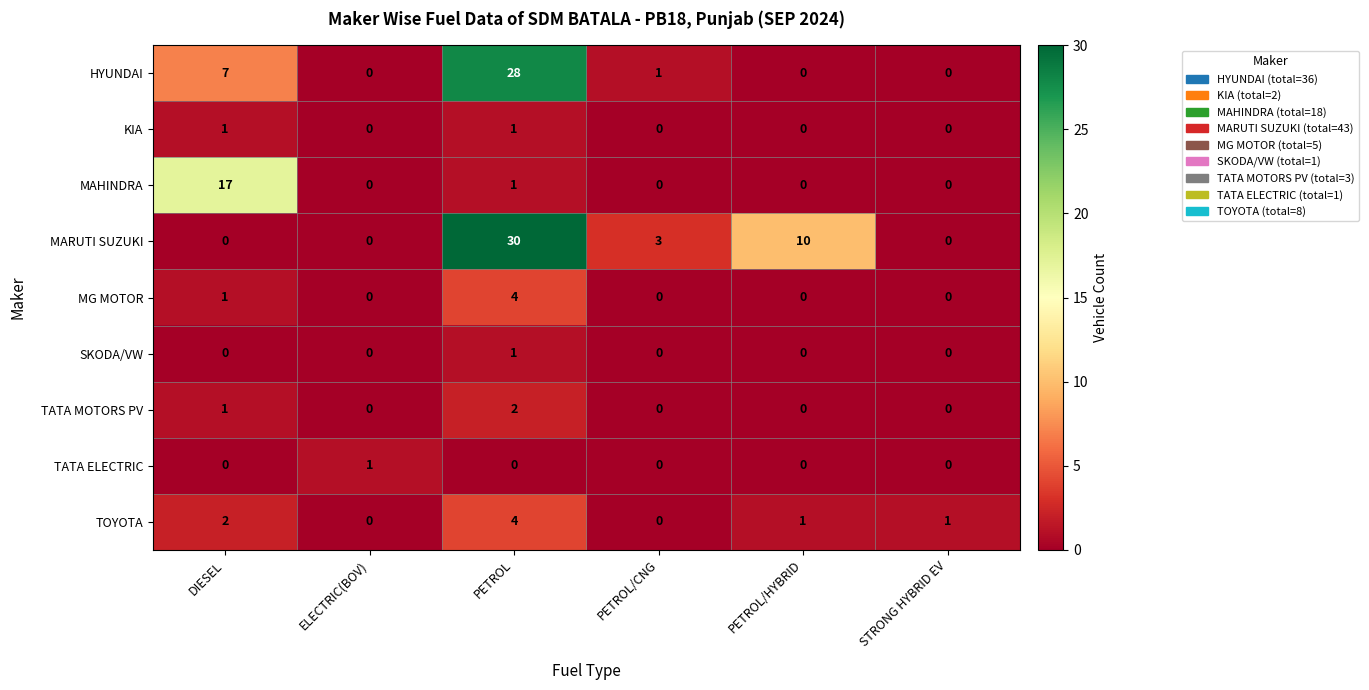

The value of TATA MOTORS PV at PETROL/CNG is -1. True or false?

False